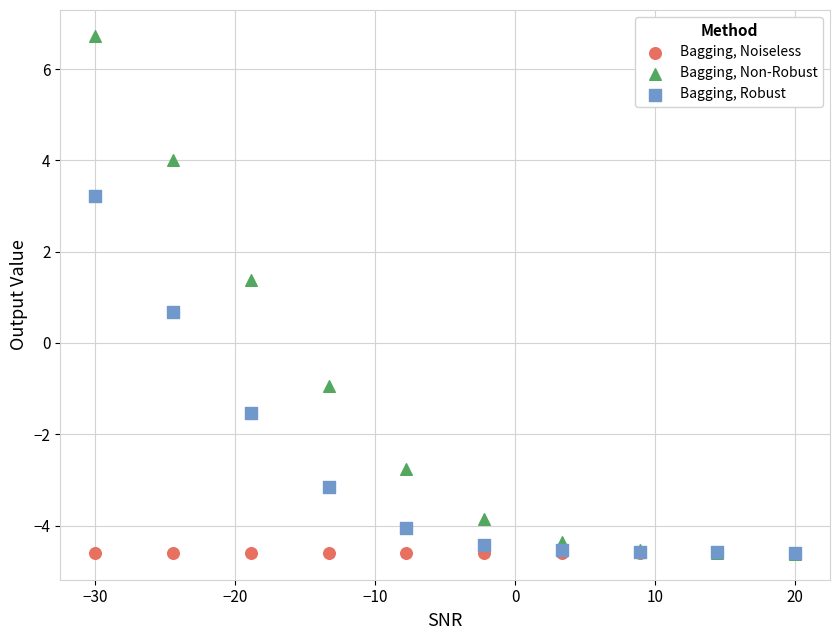

In the Bagging, Robust series, what Y value is closest to 0?

0.7